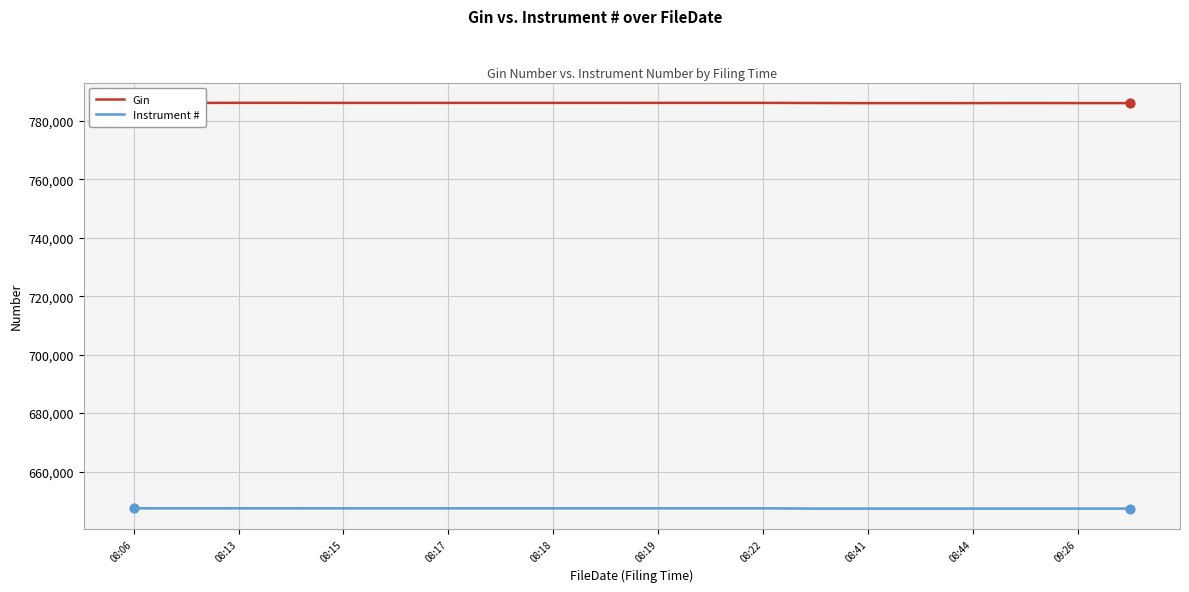

At how many categories does at least one series exceed 751614?

20